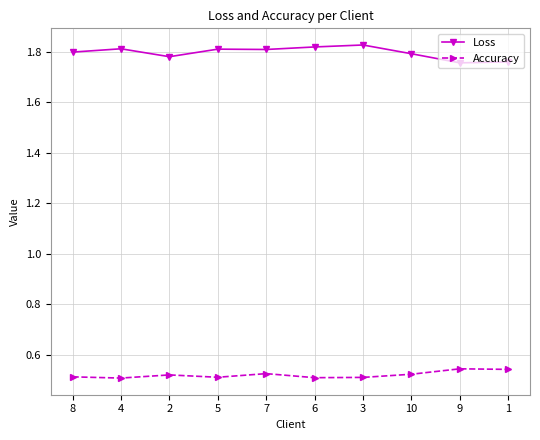

List the series in order of their overall mean, highest first.

Loss, Accuracy